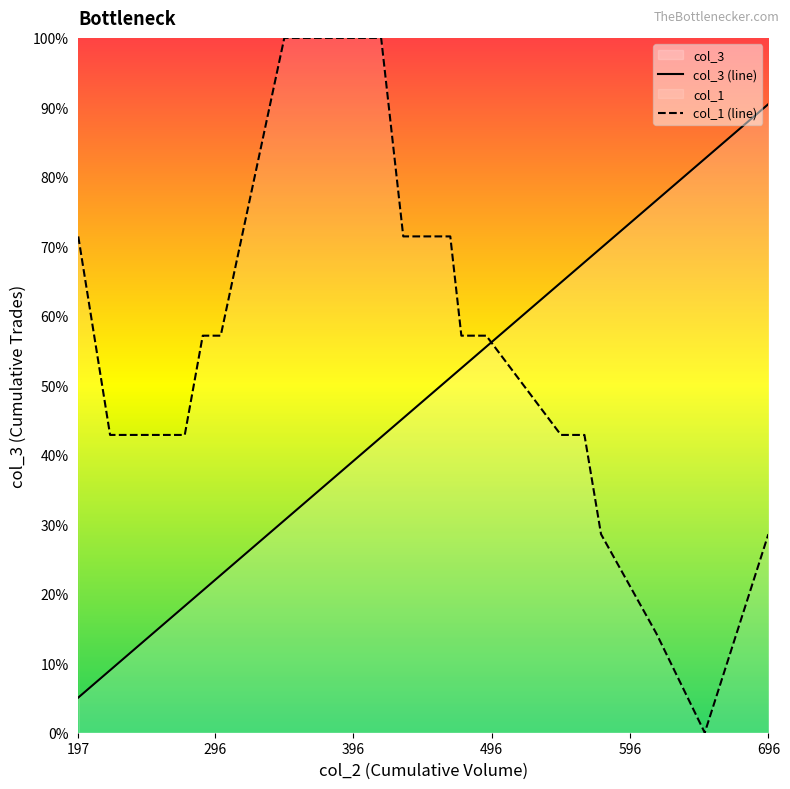

What is the smallest value displayed?

167.4